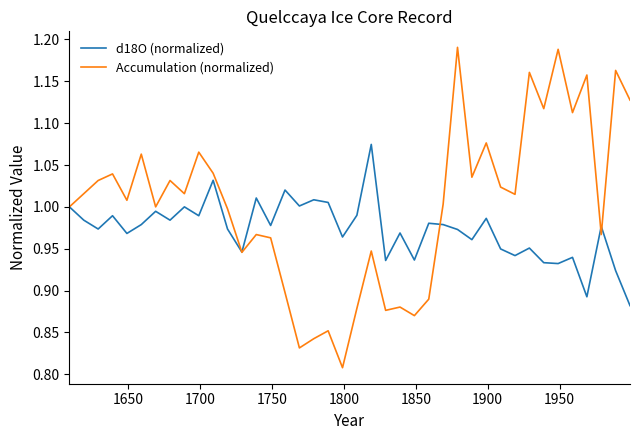

Which series has the largest range (max minus min)?

Accumulation (normalized)